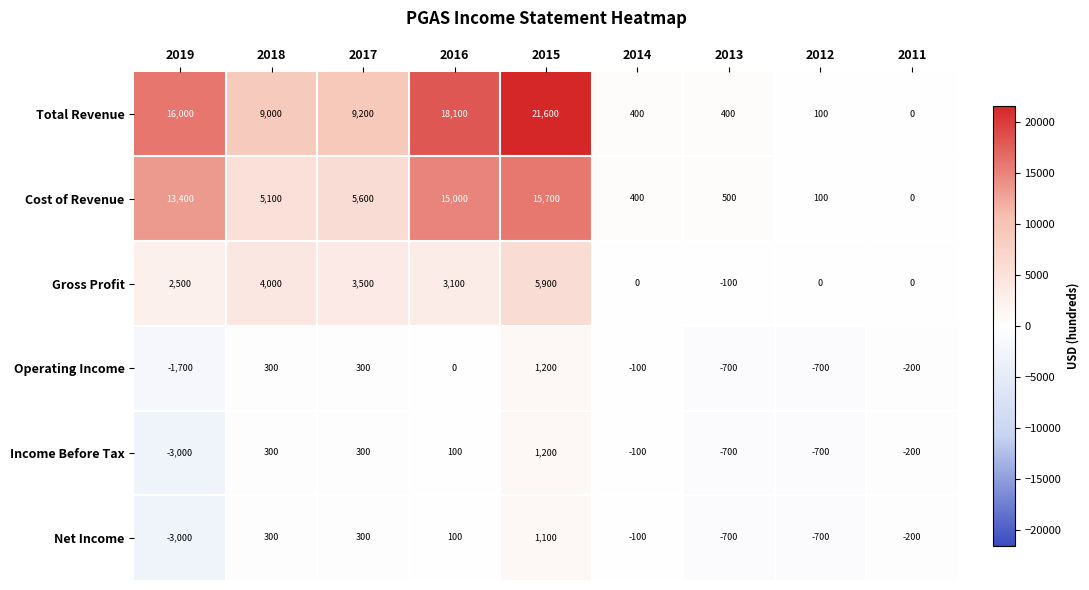

Which series has the widest spread of values?

Total Revenue